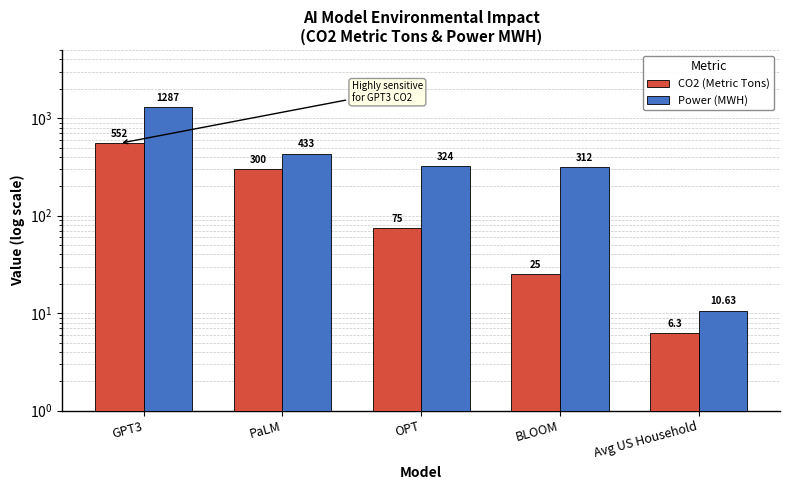

Is the value of CO2 (Metric Tons) at BLOOM greater than the value of Power (MWH) at Avg US Household?

Yes